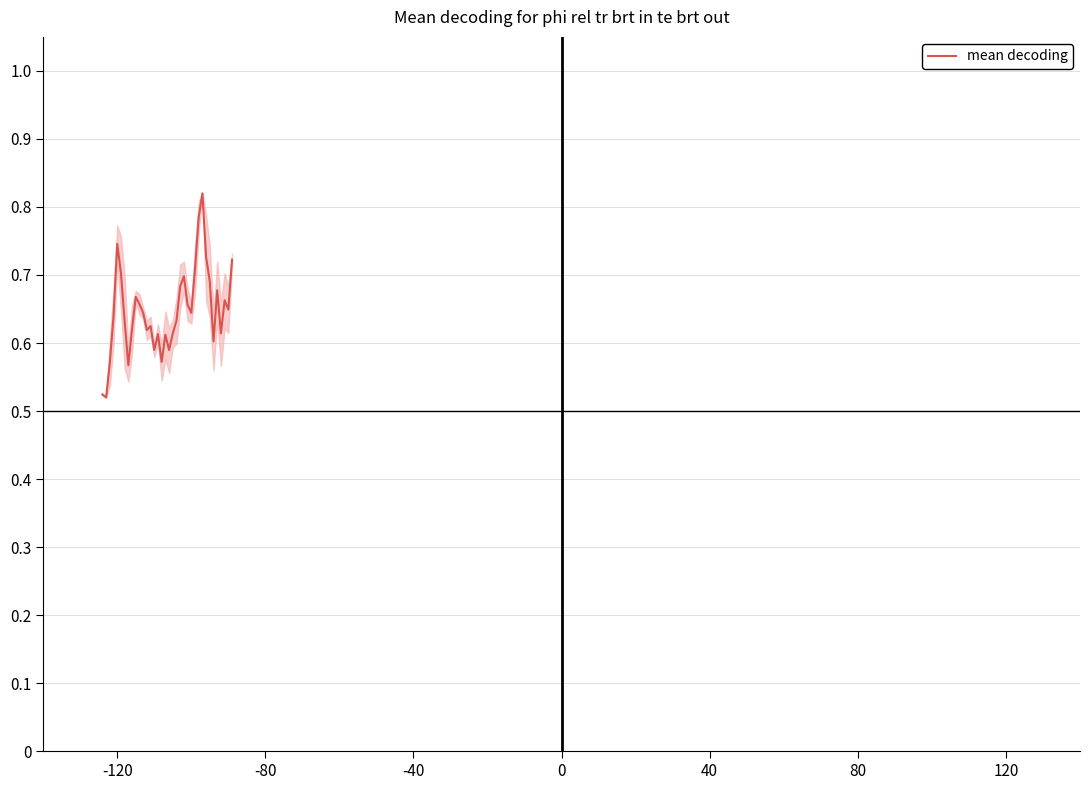

What is the difference between the maximum and minimum values?

0.3